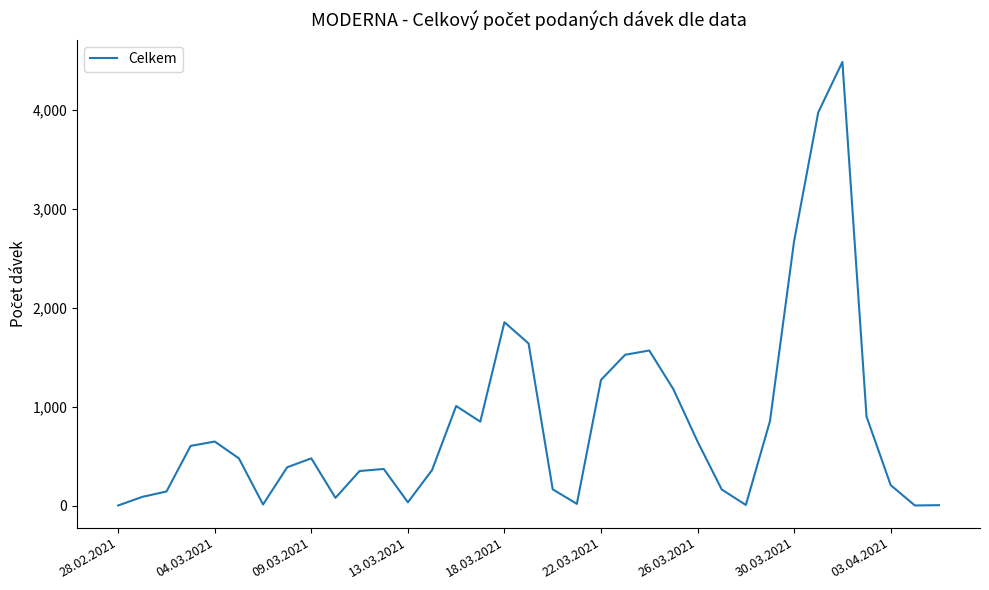

What is the difference between the maximum and minimum values?

4482